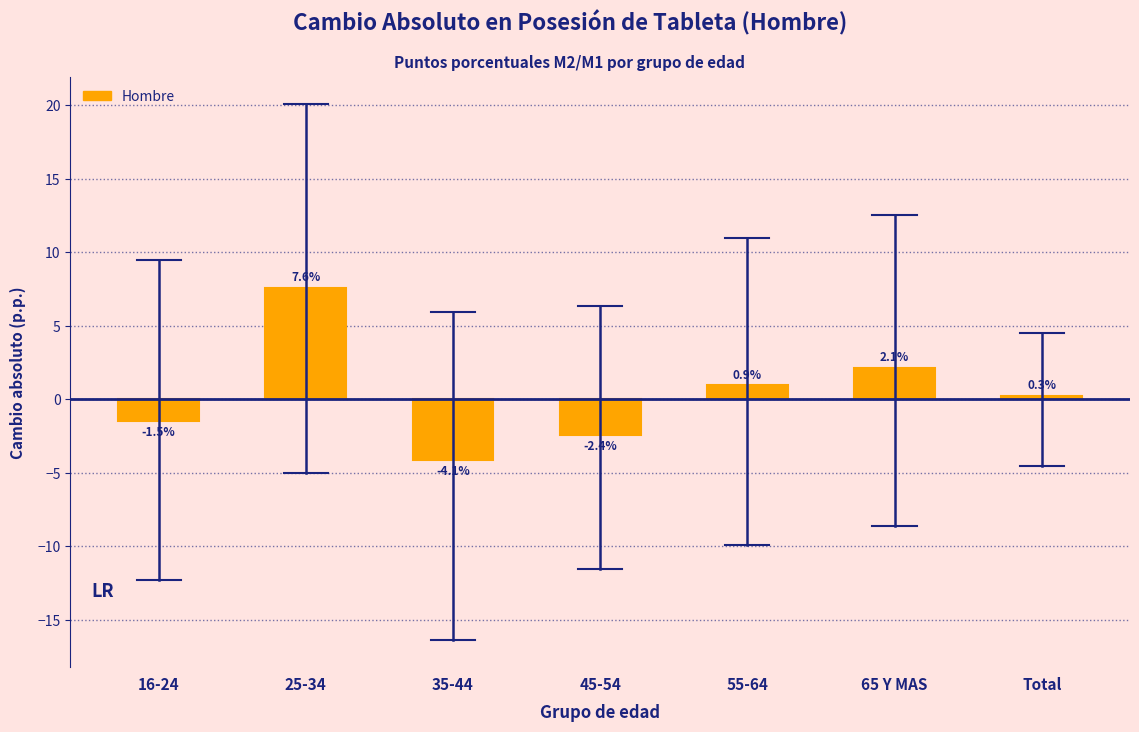

Reading left to right, what are all the values shown in this chart?

16-24=-1.5	25-34=7.6	35-44=-4.1	45-54=-2.4	55-64=0.9	65 Y MAS=2.1	Total=0.3